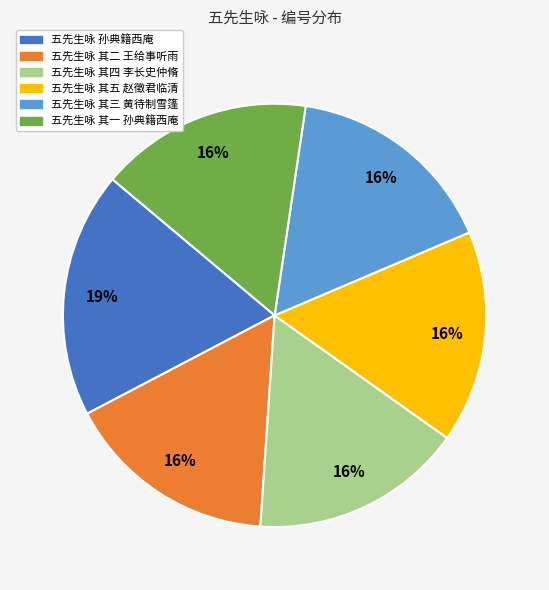

Which slice is the largest?

五先生咏 孙典籍西庵